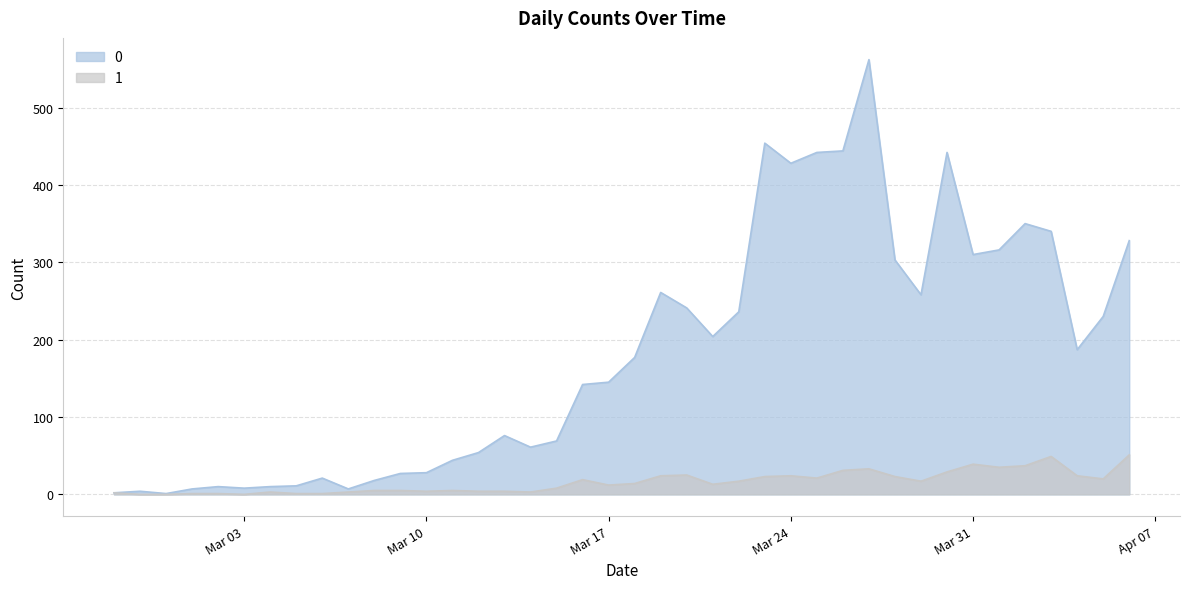

True or false: 1 has a value of 14 at 2020-03-18.

True